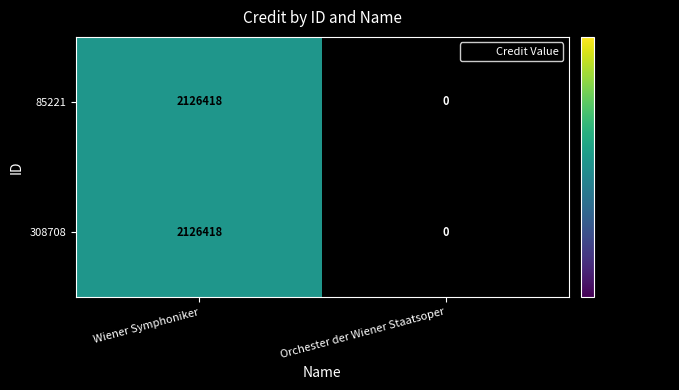

What is the maximum value shown in the chart?

2126418